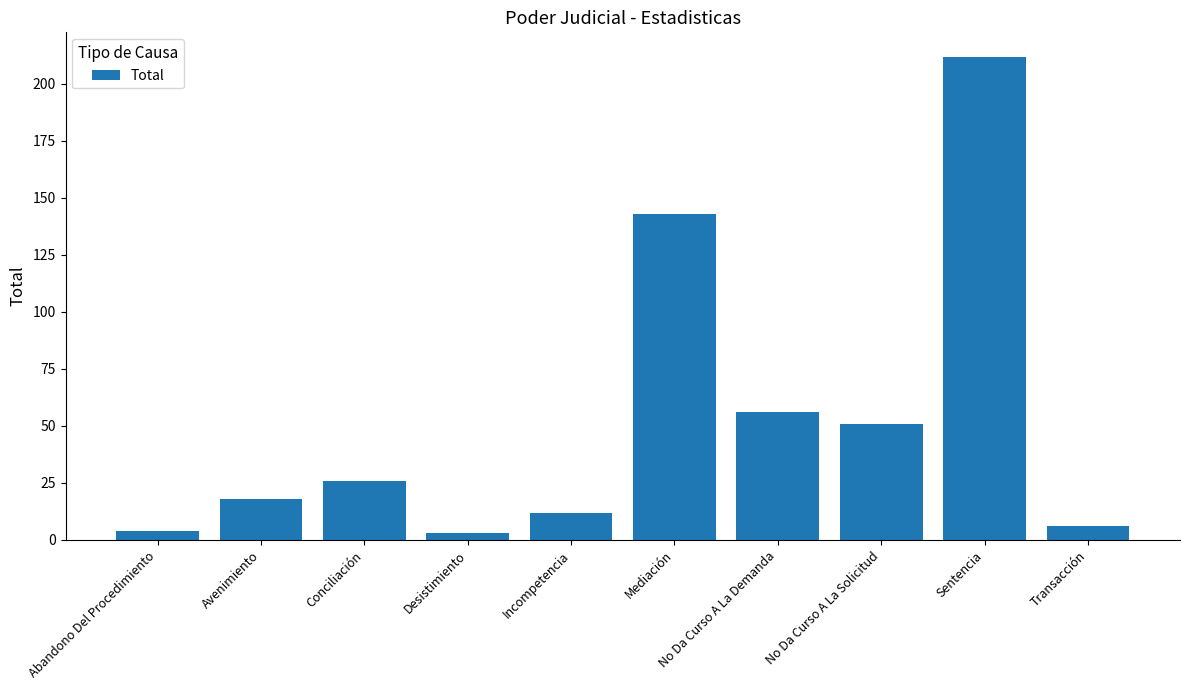

What position from the right is Desistimiento?

7